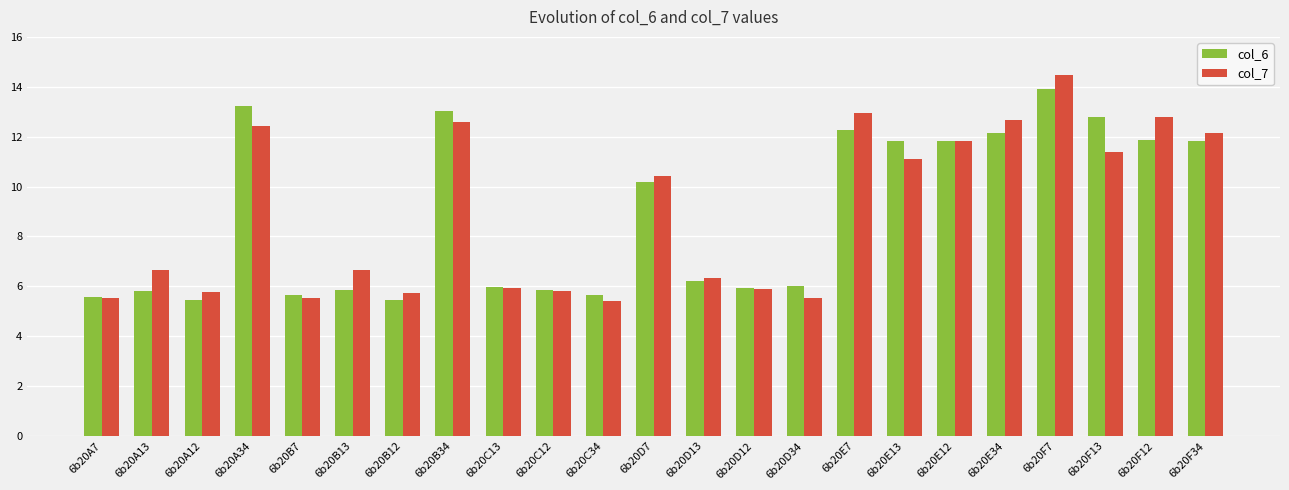

The value of col_7 at 6b20E12 is 19.4. True or false?

False